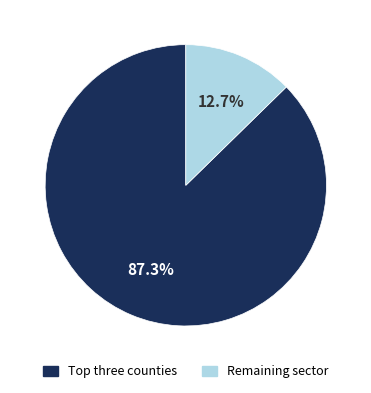

Is there a majority slice in this chart?

Yes